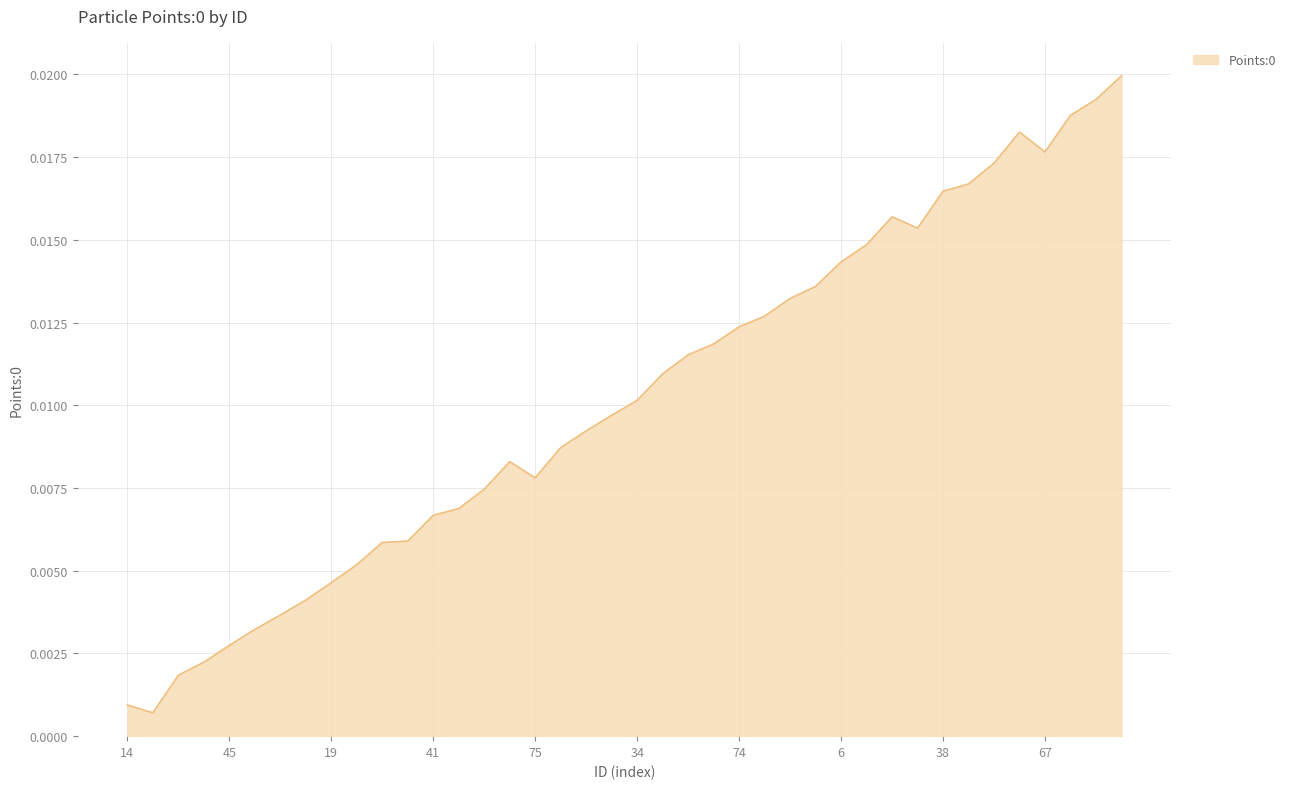

How many categories are shown in the chart?

40